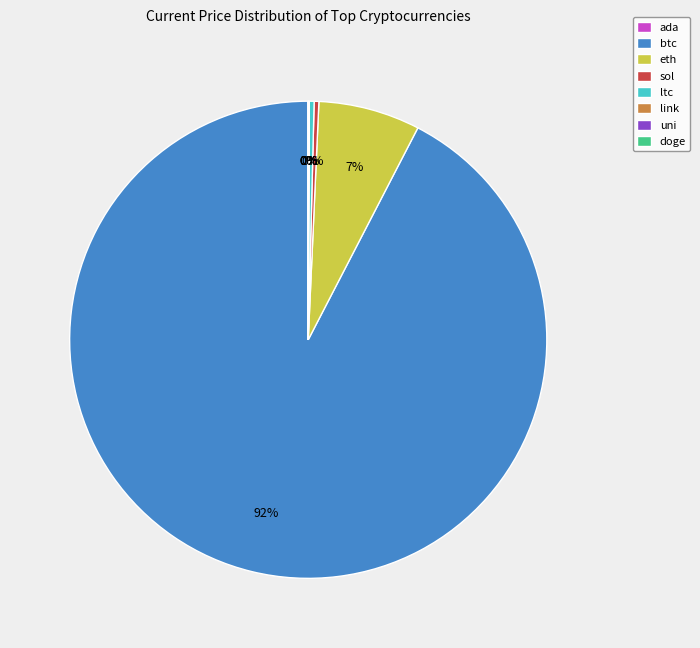

What is the largest slice in the pie chart?

btc